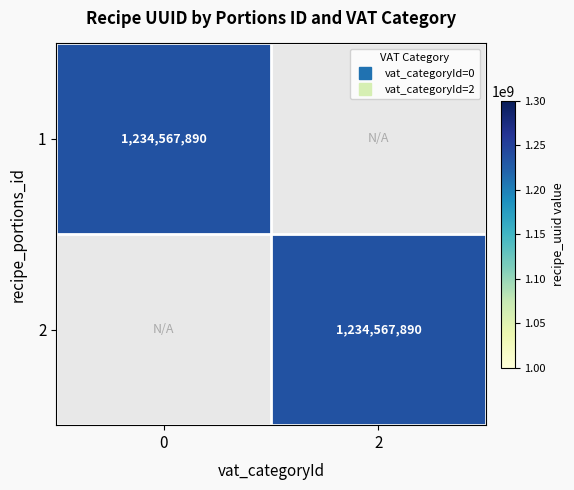

What is the difference between the 0 values at 0 and 1?

1234567890